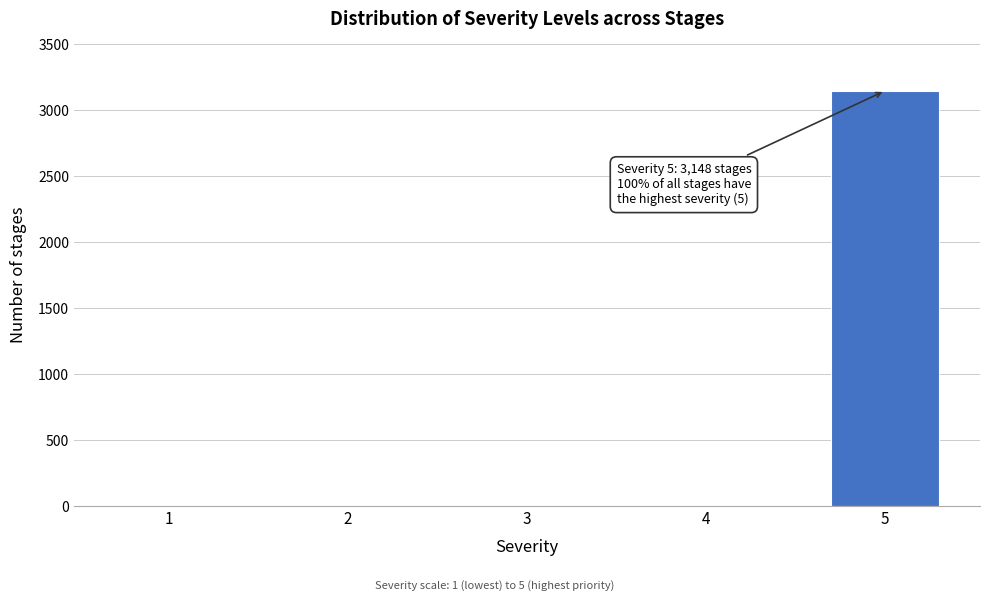

Reading left to right, extract all data points from this chart.

1=0	2=0	3=0	4=0	5=3148